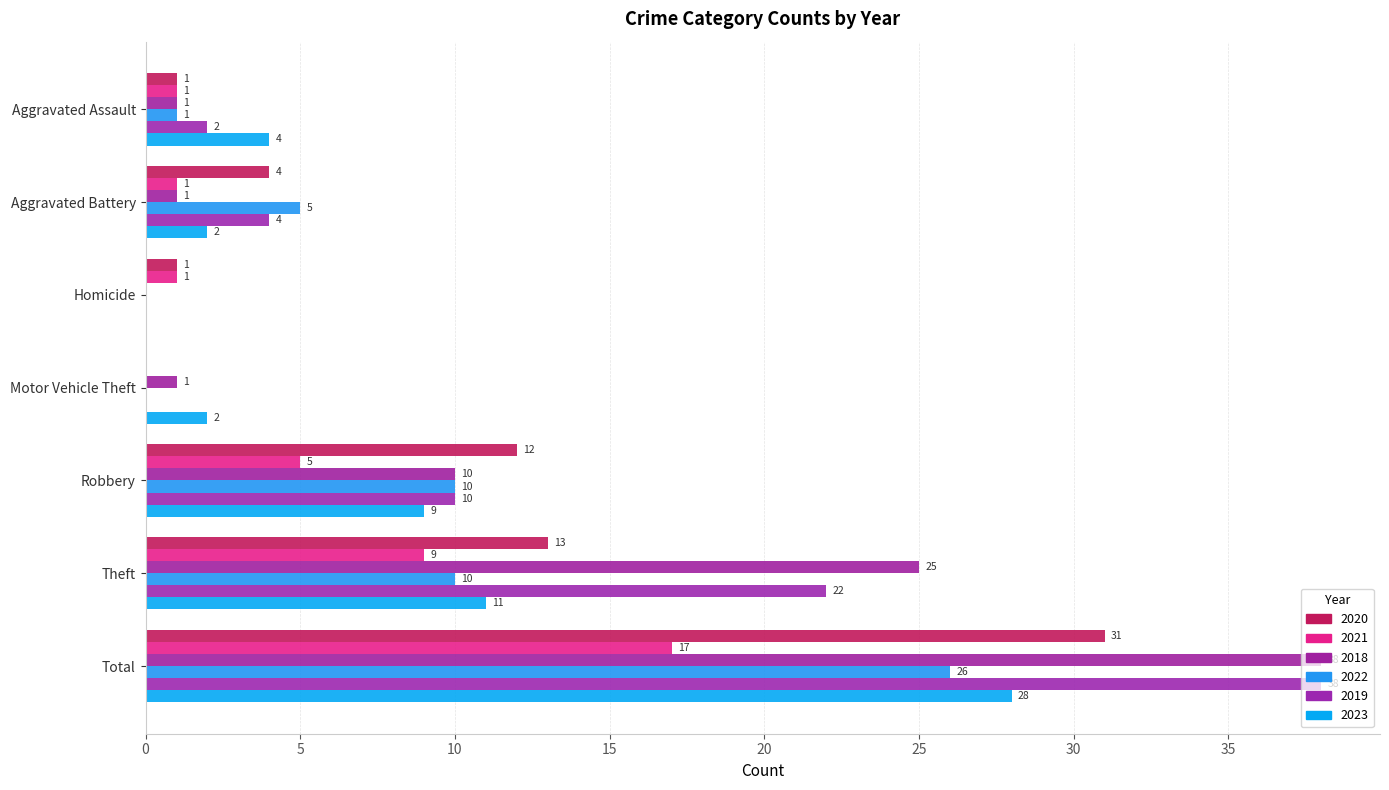

Which label corresponds to the largest value in the chart?

Total